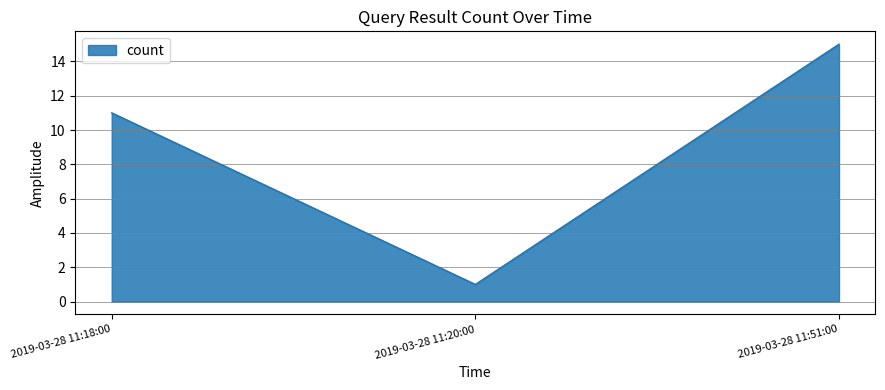

Reading right to left, list all the values displayed in this chart.

2019-03-28 11:51:00=15	2019-03-28 11:20:00=1	2019-03-28 11:18:00=11